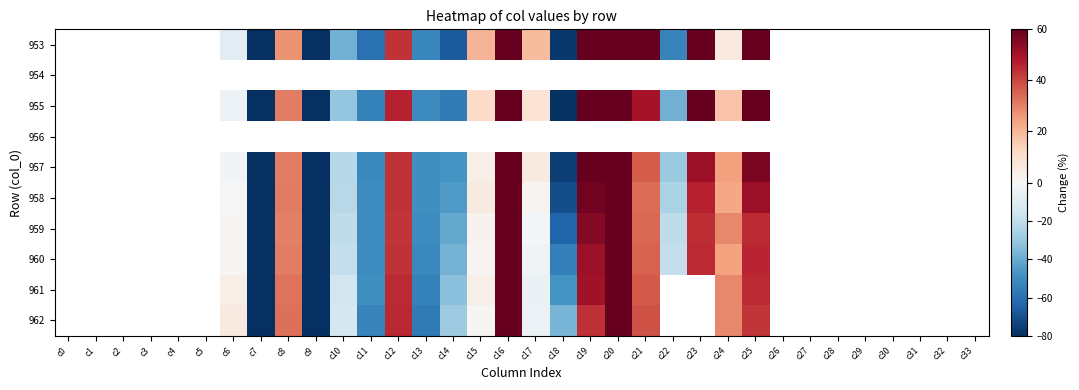

At which label does 959 first exceed 28?

c8